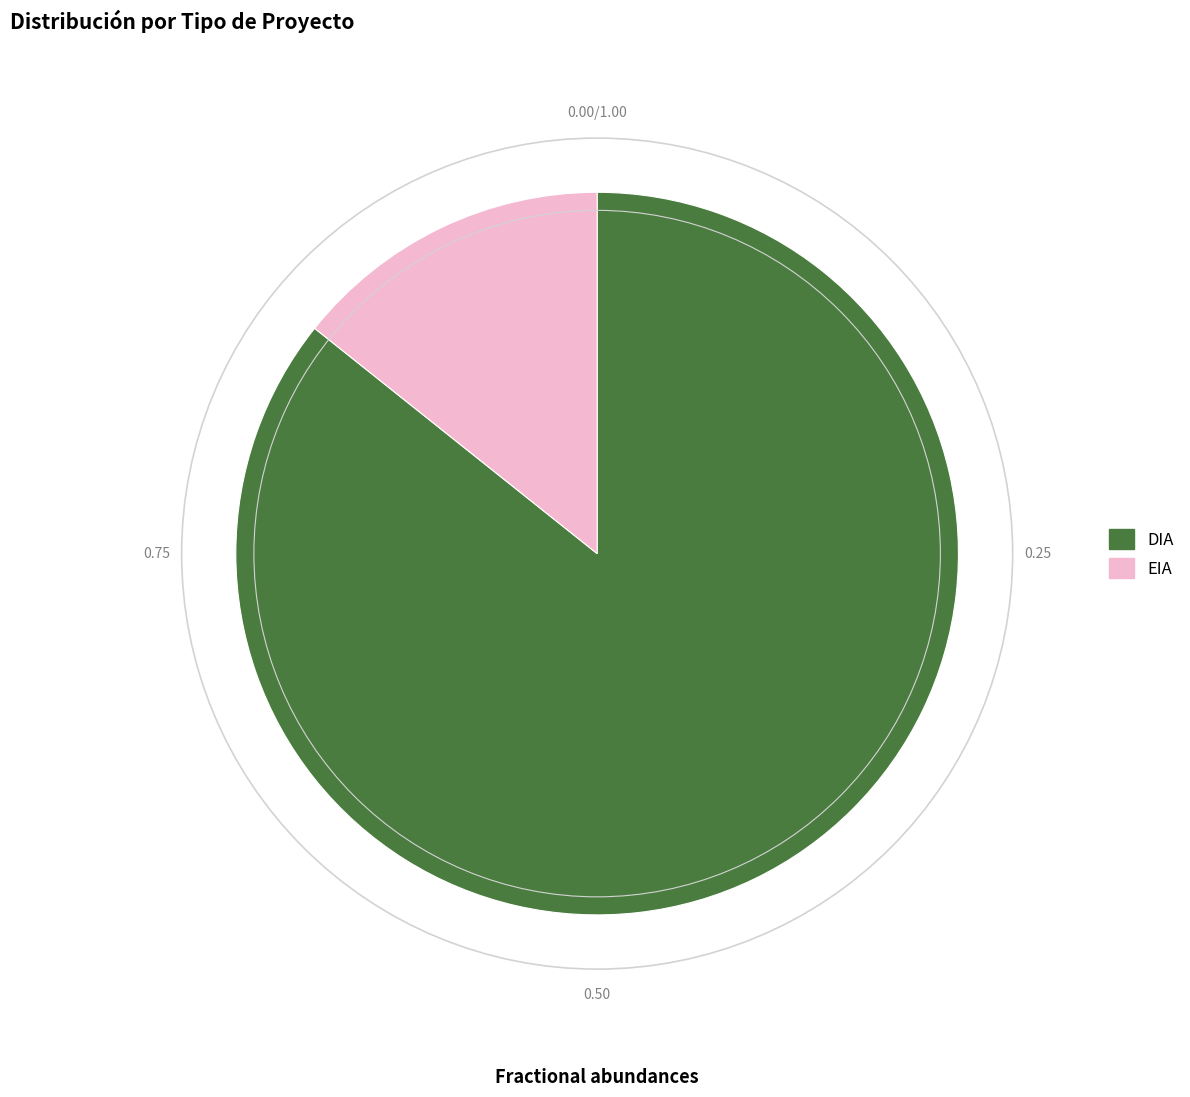

How many slices are in this pie chart?

2